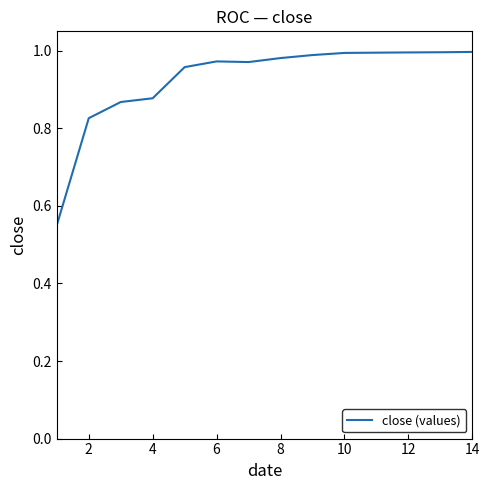

The chart shows a value of 0.6 at 4. True or false?

False